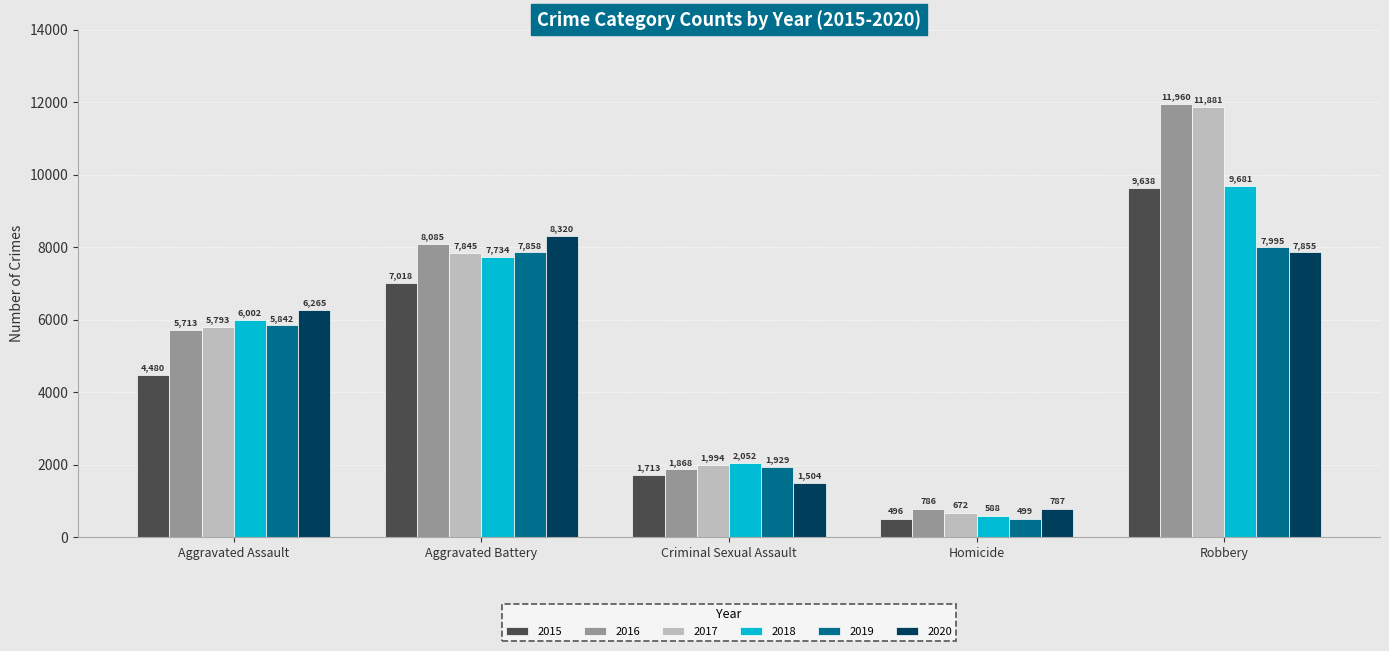

Is it true that 2017 equals 1994 at Criminal Sexual Assault?

True